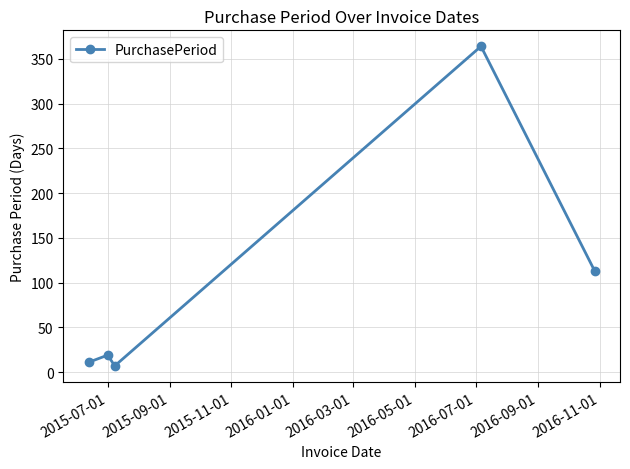

How many points are higher than both their immediate neighbors (excluding endpoints)?

2